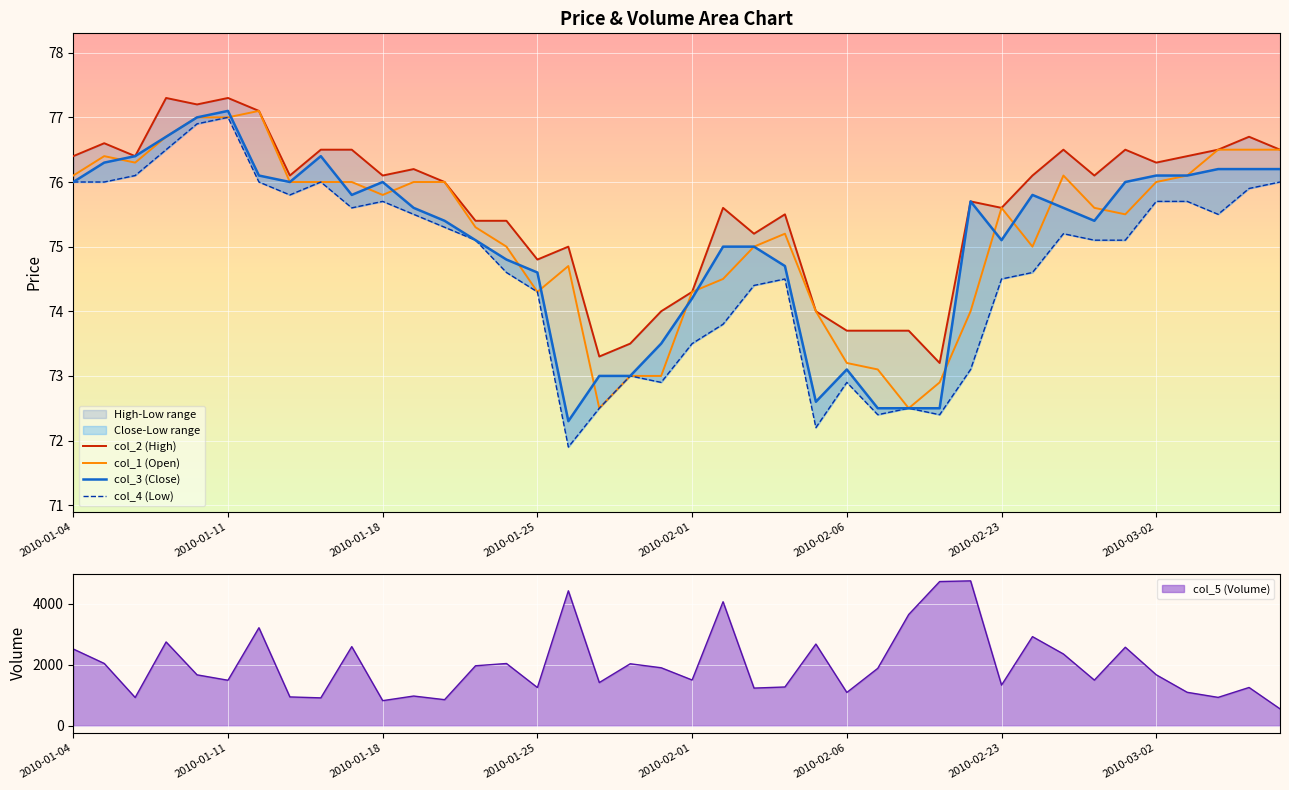

What is the lowest value of the col_2 (High) series?

73.2